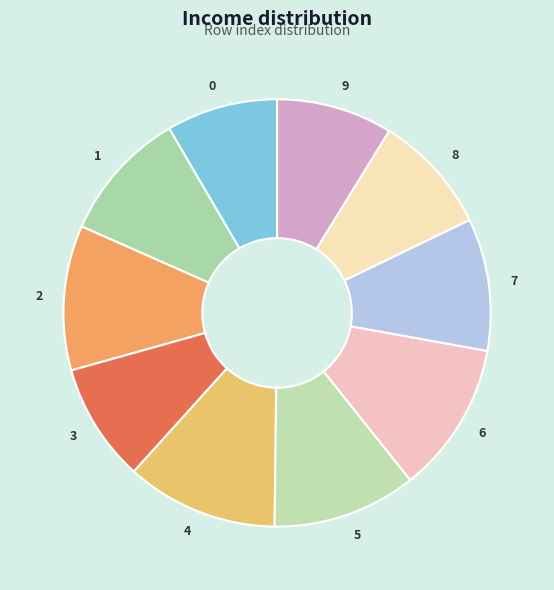

Is 7 the majority of the pie?

No